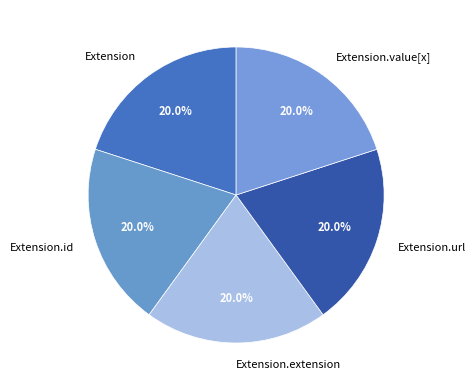

How many slices are in this pie chart?

5